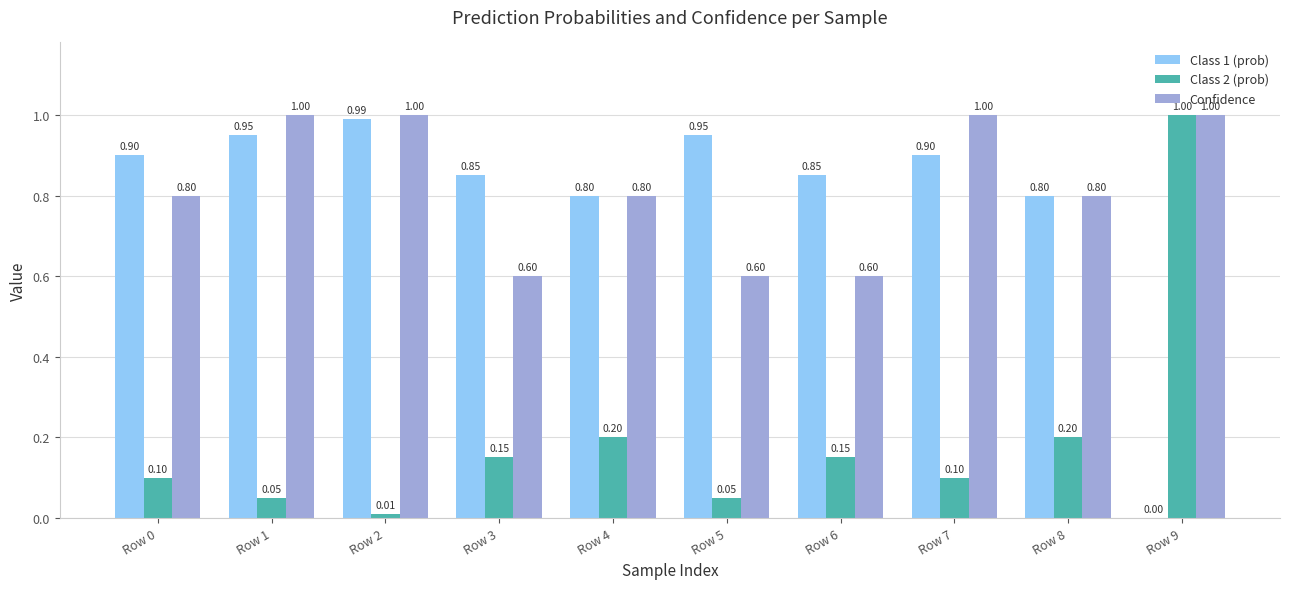

What is the sum of all Class 1 (prob) values?

8.0